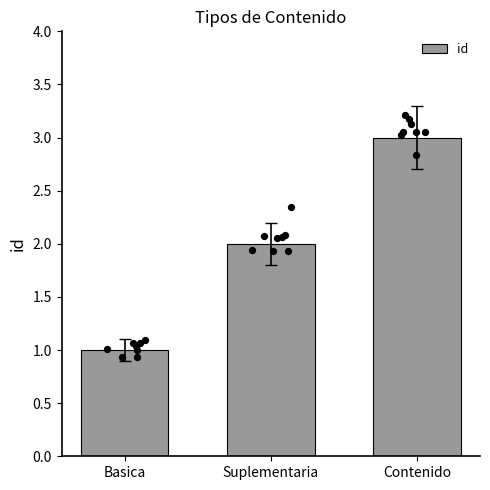

Between Basica and Contenido, which is larger?

Contenido